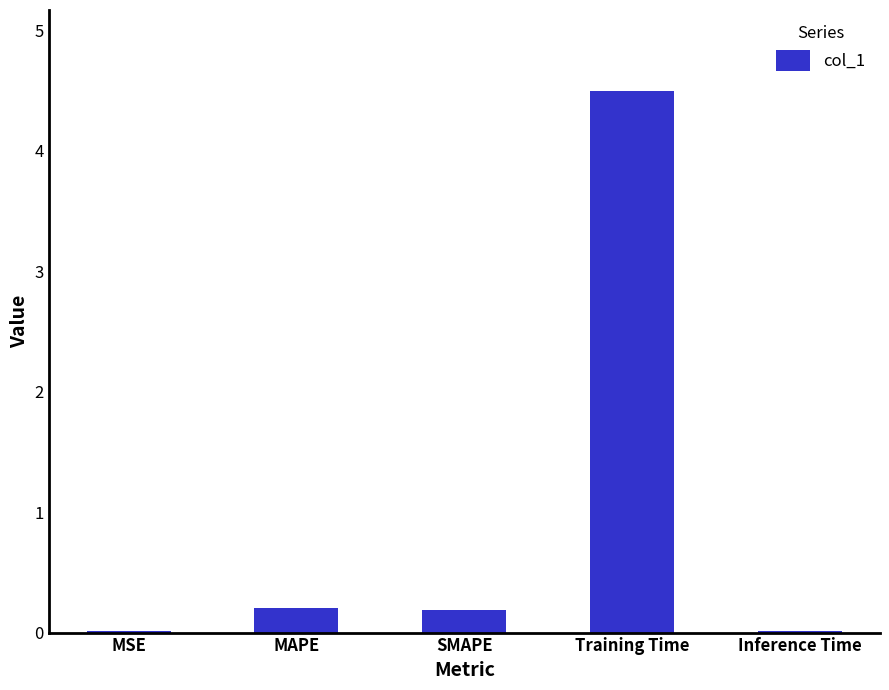

Which has a higher value, Inference Time or MAPE?

MAPE